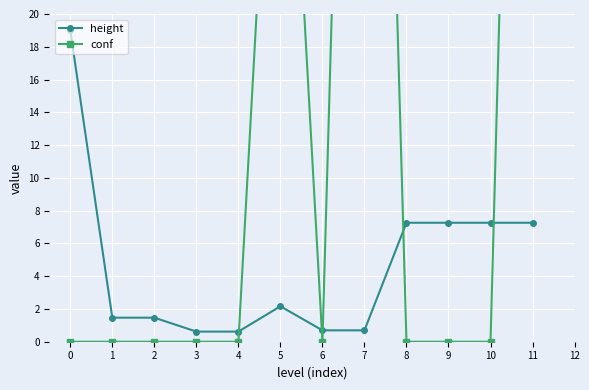

Reading right to left, transcribe all the data shown in this chart.

height: 7.3	7.3	7.3	7.3	0.7	0.7	2.2	0.6	0.6	1.5	1.5	19.0
conf: 95.0	0.0	0.0	0.0	90.4	0.0	46.3	0.0	0.0	0.0	0.0	0.0